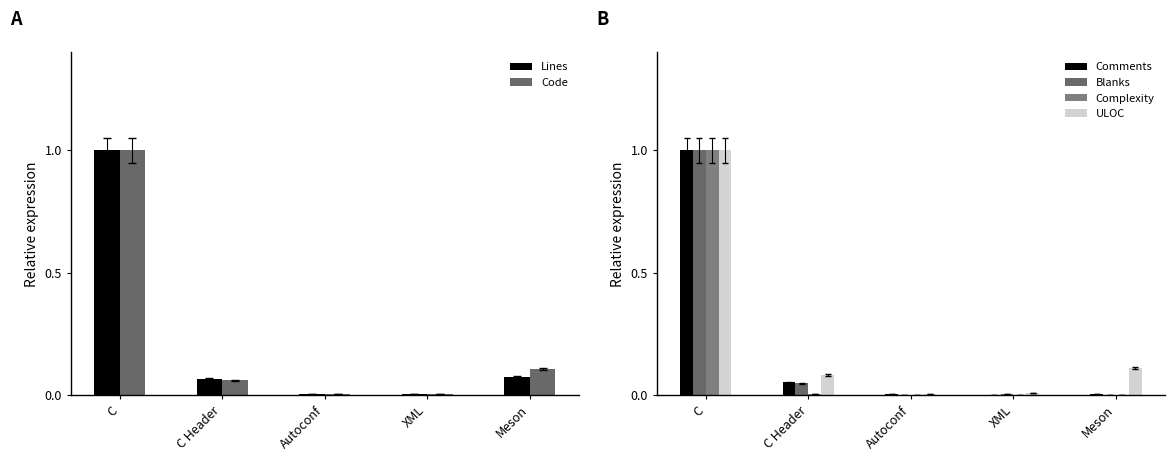

Which category has the highest value across all series?

C